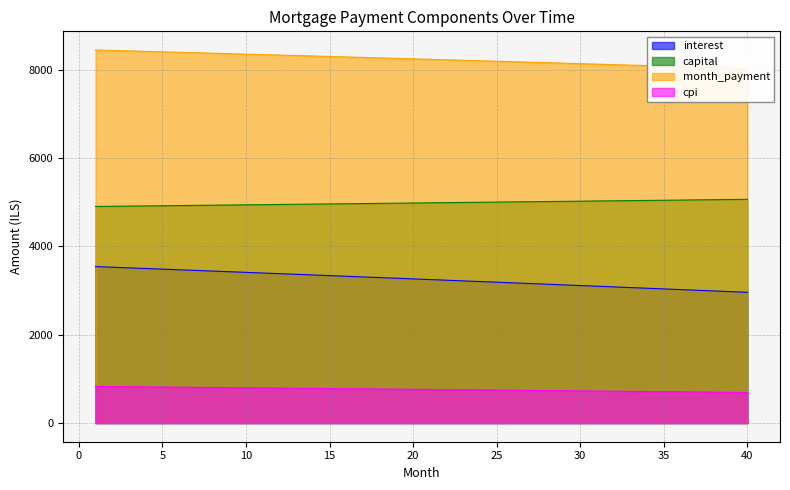

What is the sum of all month_payment values?

329724.0